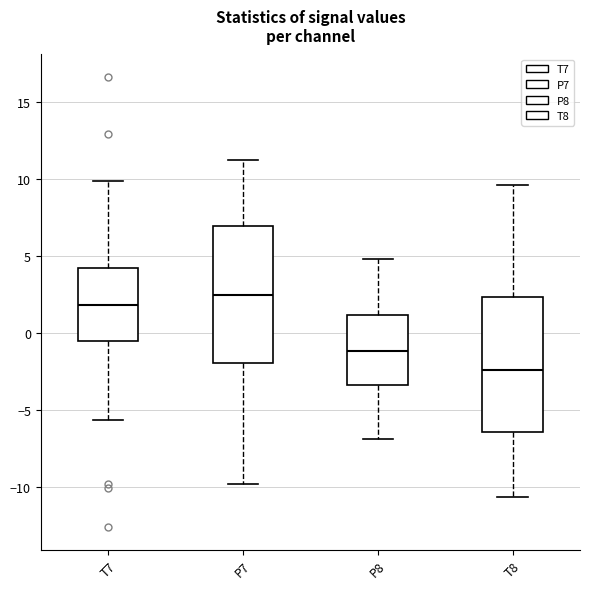

Reading left to right, transcribe this box plot: for each box, give where its median line is, the range the box spans, and where its two whiskers end, as read against the y-axis. The values are not printed on the chart, so give them approximately, as read against the axis.

T7: median 2.0, box -0.5 to 4.5, whiskers -5.5 to 10.0
P7: median 2.5, box -2.0 to 7.0, whiskers -10.0 to 11.0
P8: median -1.0, box -3.5 to 1.0, whiskers -7.0 to 5.0
T8: median -2.5, box -6.5 to 2.5, whiskers -10.5 to 9.5